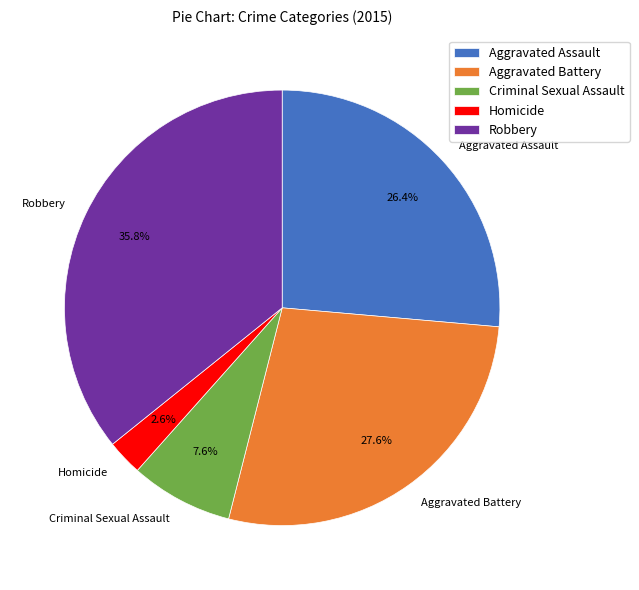

To the nearest percent, what is the difference between the Aggravated Battery and Robbery slice percentages?

8%